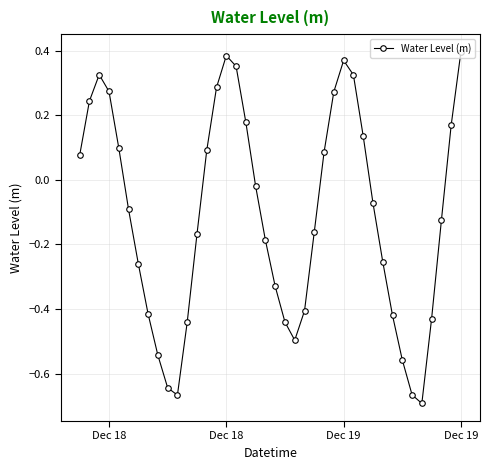

How many interior local peaks (higher than both neighbors) does the data have?

3